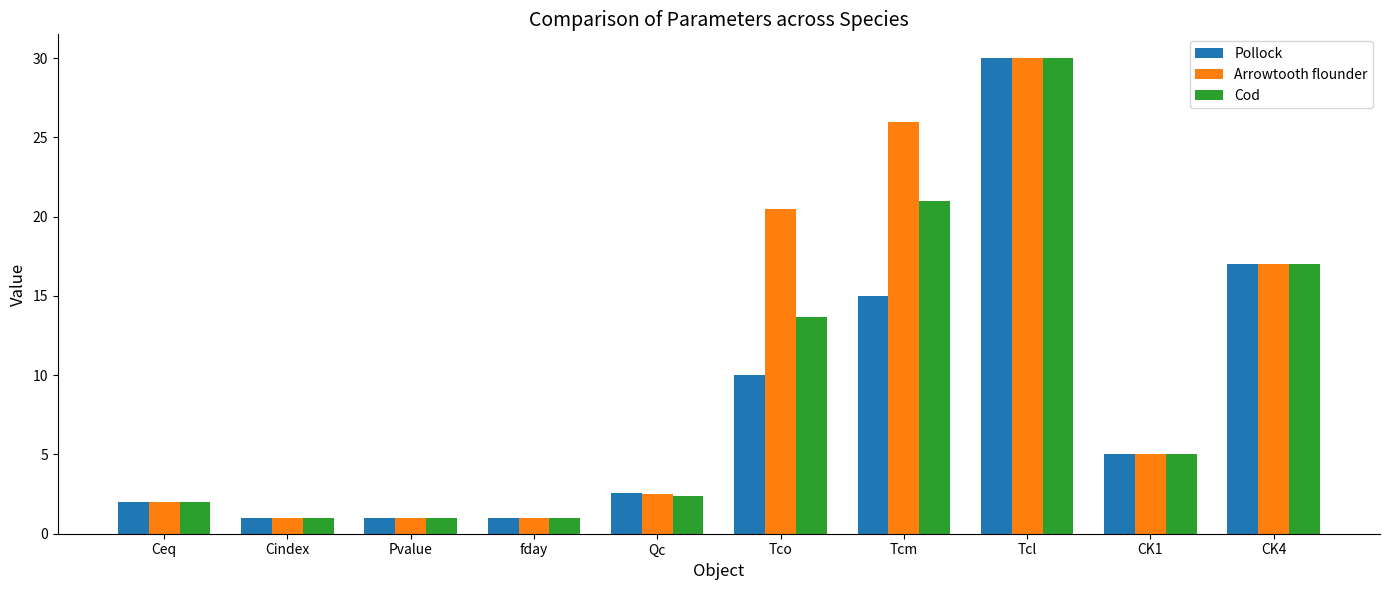

At which label does Pollock reach its peak?

Tcl